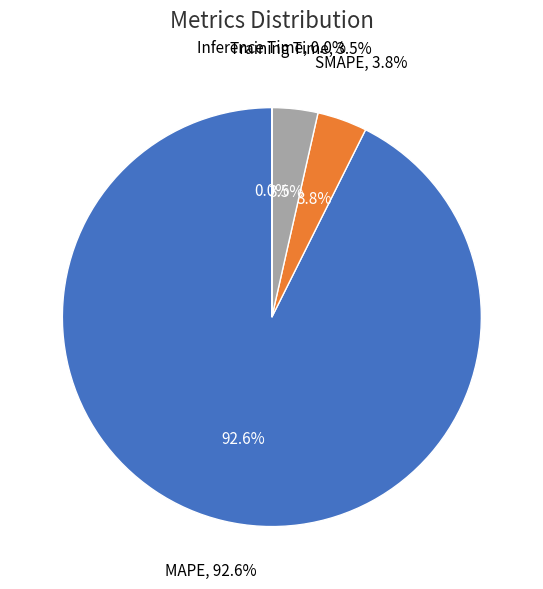

To the nearest percent, what is the combined percentage of SMAPE and Inference Time?

4%